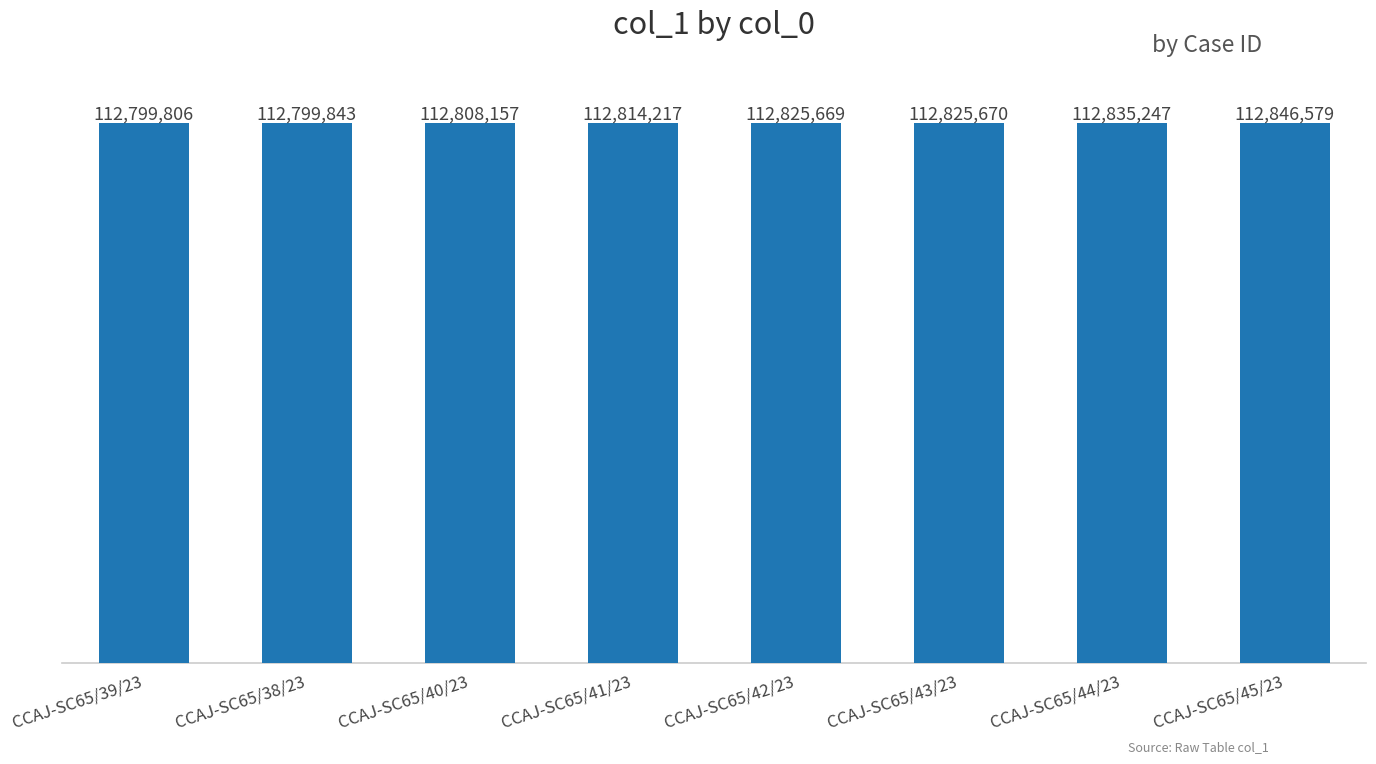

Between CCAJ-SC65/41/23 and CCAJ-SC65/38/23, which is larger?

CCAJ-SC65/41/23